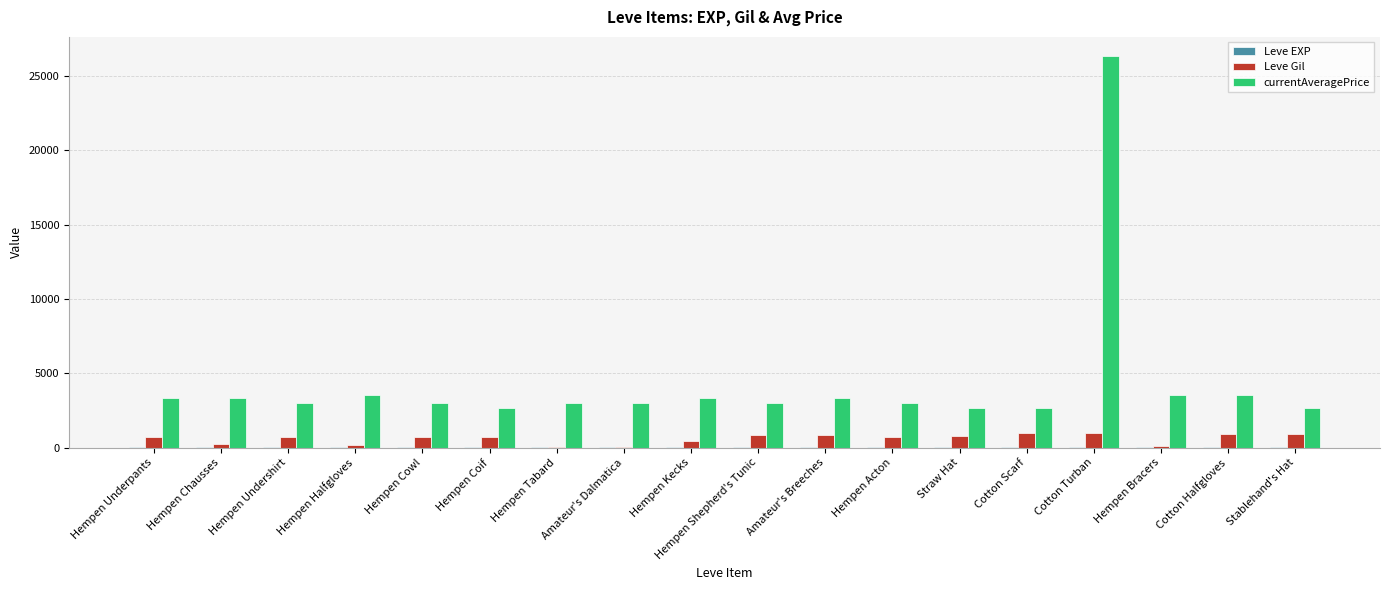

The Leve Gil series shows 690 at Hempen Undershirt. True or false?

True